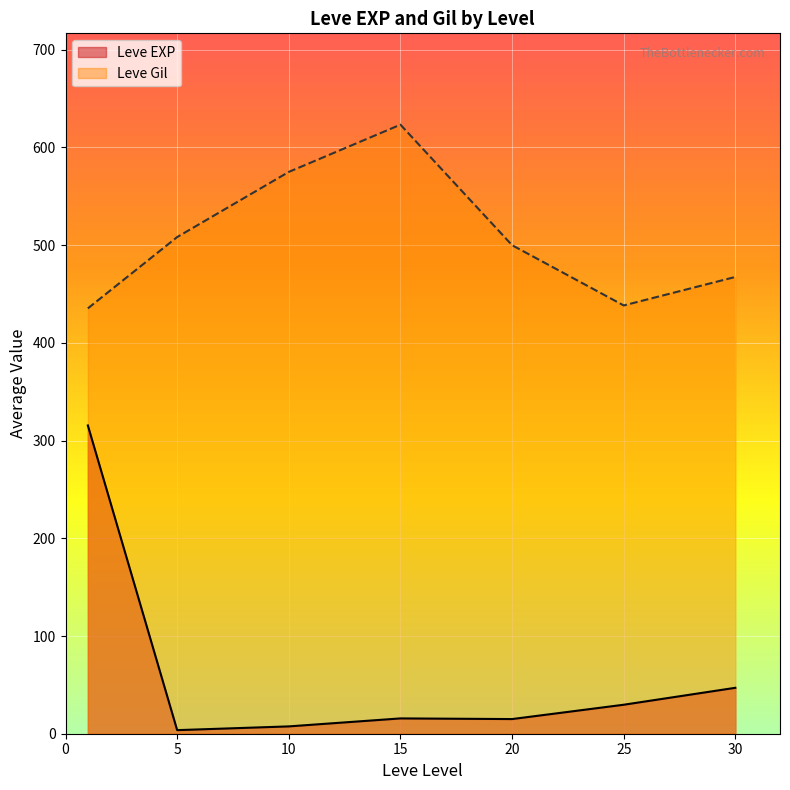

What is the minimum value for Leve EXP?

3.7